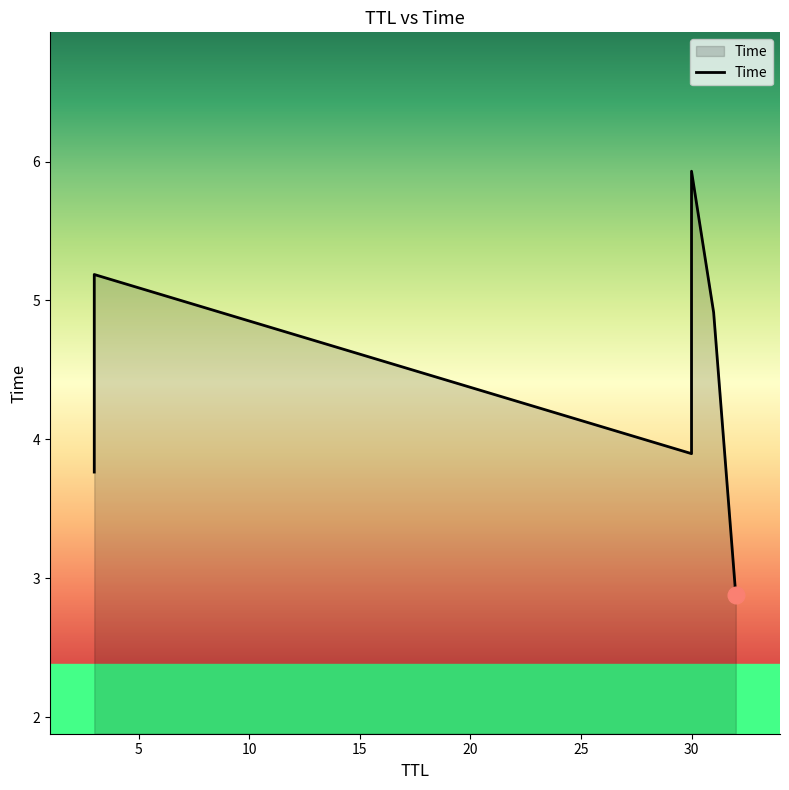

What is the average value?

4.4